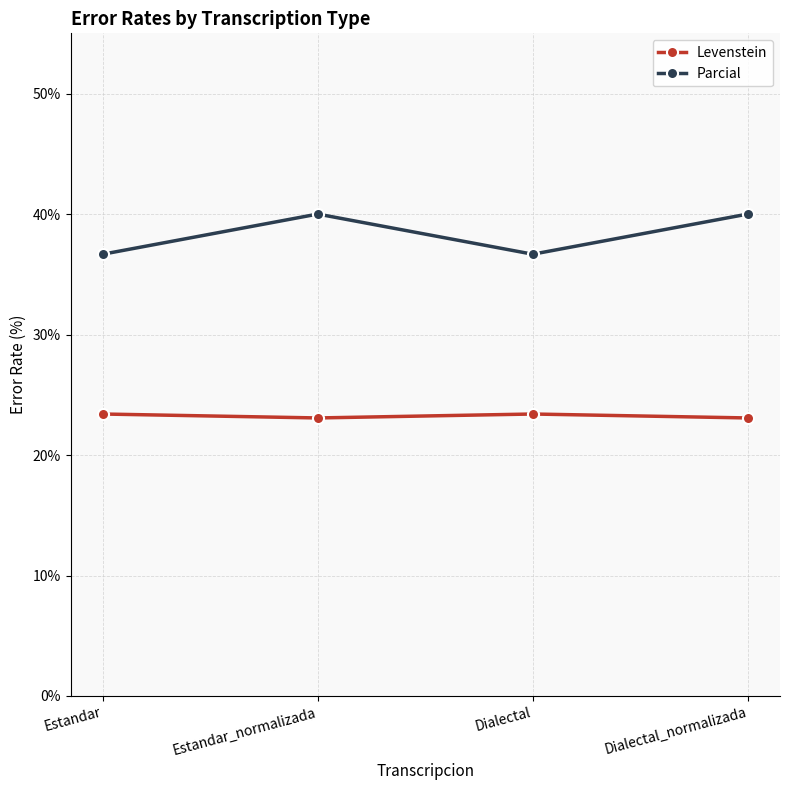

What is the lowest value of the Parcial series?

36.7